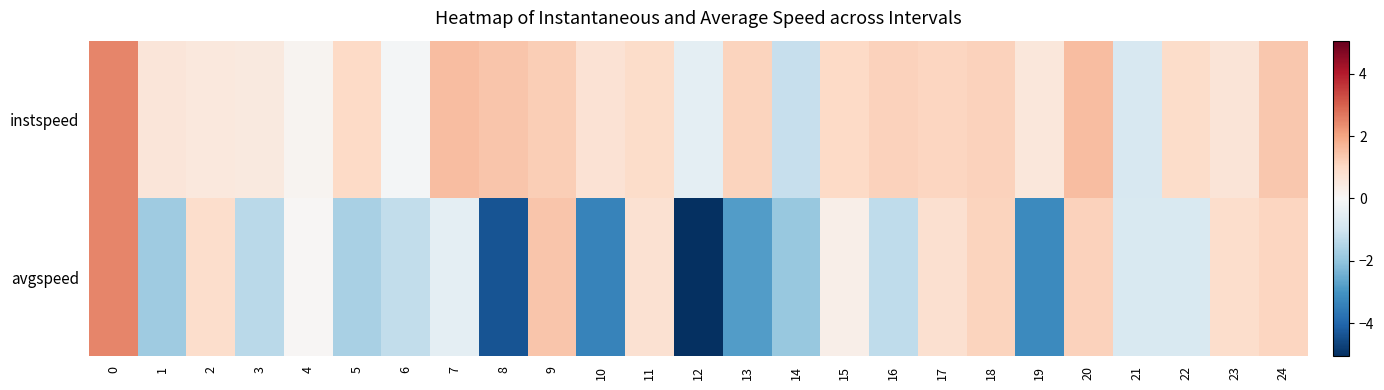

Reading left to right, what are all the values shown in this chart?

instspeed: 0=2.5	1=0.6	2=0.5	3=0.5	4=0.2	5=1.0	6=-0.1	7=1.6	8=1.4	9=1.2	10=0.7	11=0.9	12=-0.5	13=1.1	14=-1.2	15=1.0	16=1.2	17=1.1	18=1.2	19=0.6	20=1.6	21=-0.8	22=0.9	23=0.7	24=1.4
avgspeed: 0=2.5	1=-1.8	2=0.9	3=-1.4	4=0.0	5=-1.6	6=-1.3	7=-0.5	8=-4.4	9=1.4	10=-3.4	11=0.8	12=-5.1	13=-2.8	14=-1.9	15=0.3	16=-1.3	17=0.8	18=1.1	19=-3.2	20=1.2	21=-0.8	22=-0.8	23=0.9	24=1.1